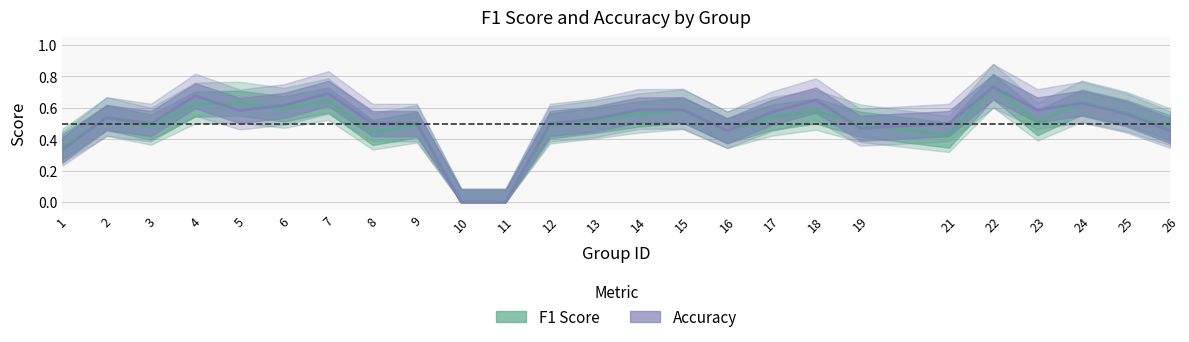

What is the maximum value for accuracy?

0.7